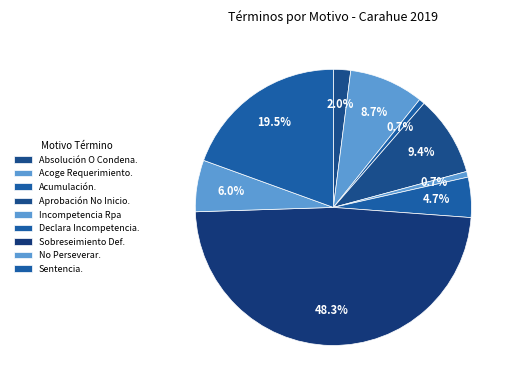

Count the number of slices in the pie.

9